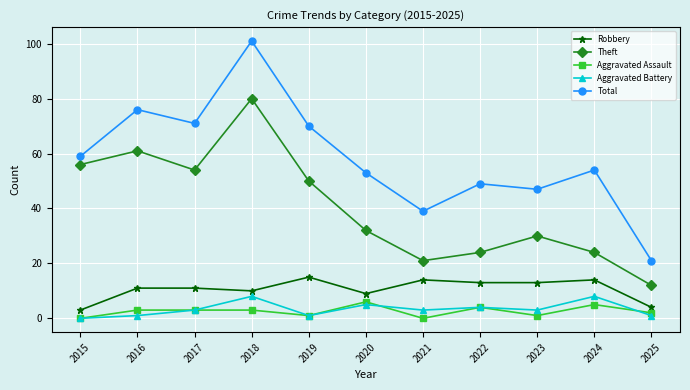

The Total series shows 70 at 2019. True or false?

True